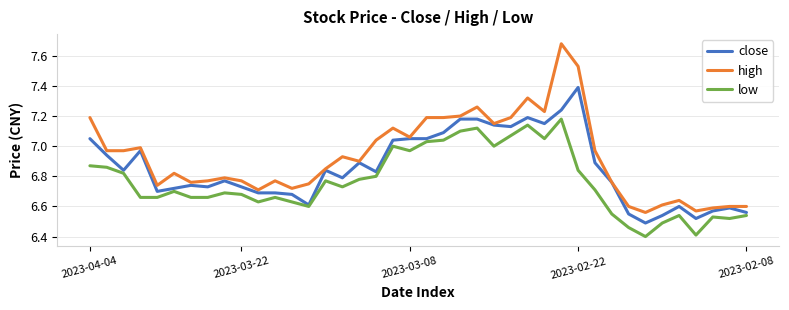

Which series has the largest total across all categories?

high